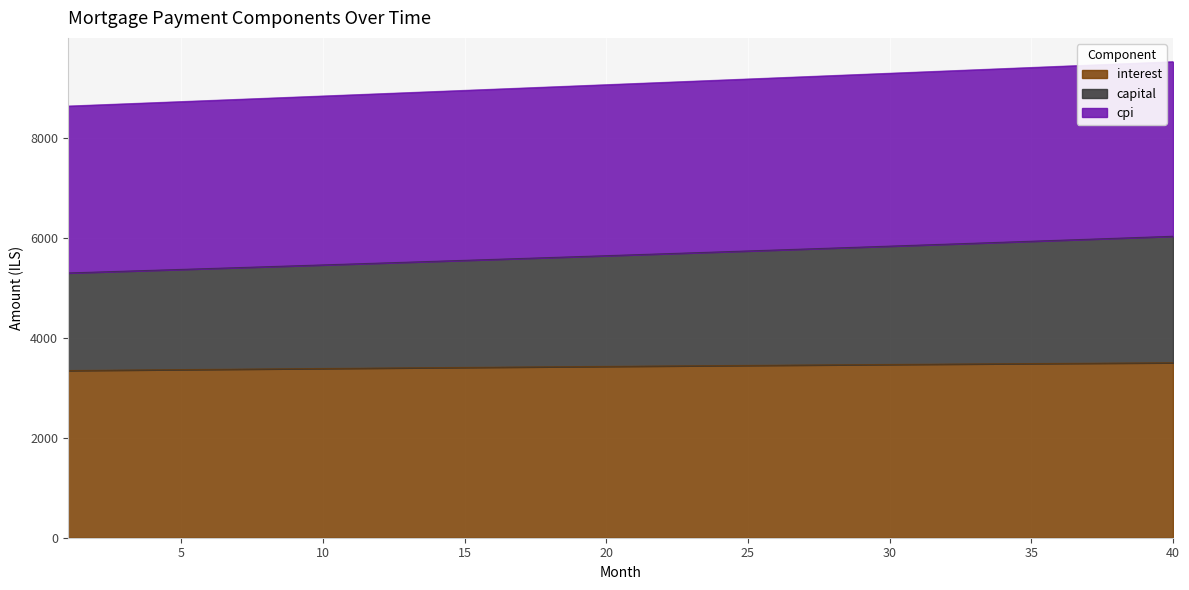

Reading left to right, extract all data points from this chart.

interest: 1=3344.4	2=3349.1	3=3353.7	4=3358.2	5=3362.8	6=3367.3	7=3371.7	8=3376.2	9=3380.6	10=3385.0	11=3389.3	12=3393.7	13=3398.0	14=3402.2	15=3406.4	16=3410.6	17=3414.8	18=3418.9	19=3423.0	20=3427.1	21=3431.1	22=3435.0	23=3439.0	24=3442.9	25=3446.8	26=3450.6	27=3454.4	28=3458.2	29=3461.9	30=3465.5	31=3469.2	32=3472.8	33=3476.3	34=3479.8	35=3483.3	36=3486.7	37=3490.1	38=3493.4	39=3496.8	40=3500.0
capital: 1=5296.0	2=5313.6	3=5331.3	4=5349.1	5=5366.9	6=5384.8	7=5402.8	8=5420.8	9=5438.8	10=5457.0	11=5475.2	12=5493.4	13=5511.7	14=5530.1	15=5548.5	16=5567.0	17=5585.6	18=5604.2	19=5622.9	20=5641.6	21=5660.4	22=5679.3	23=5698.2	24=5717.2	25=5736.3	26=5755.4	27=5774.6	28=5793.8	29=5813.1	30=5832.5	31=5852.0	32=5871.5	33=5891.1	34=5910.7	35=5930.4	36=5950.2	37=5970.0	38=5989.9	39=6009.9	40=6029.9
cpi: 1=8633.9	2=8656.1	3=8678.4	4=8700.7	5=8723.0	6=8745.4	7=8767.7	8=8790.1	9=8812.6	10=8835.1	11=8857.5	12=8880.1	13=8902.6	14=8925.2	15=8947.8	16=8970.5	17=8993.1	18=9015.8	19=9038.5	20=9061.3	21=9084.1	22=9106.9	23=9129.7	24=9152.5	25=9175.4	26=9198.3	27=9221.2	28=9244.2	29=9267.2	30=9290.2	31=9313.2	32=9336.2	33=9359.3	34=9382.4	35=9405.5	36=9428.7	37=9451.8	38=9475.0	39=9498.2	40=9521.5